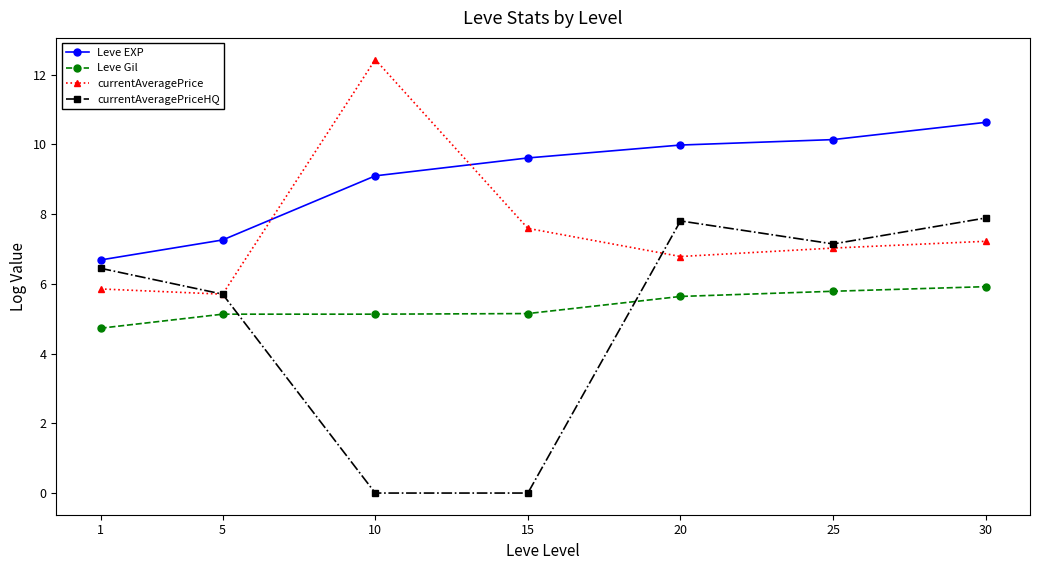

The Leve EXP series shows 16.3 at 30. True or false?

False